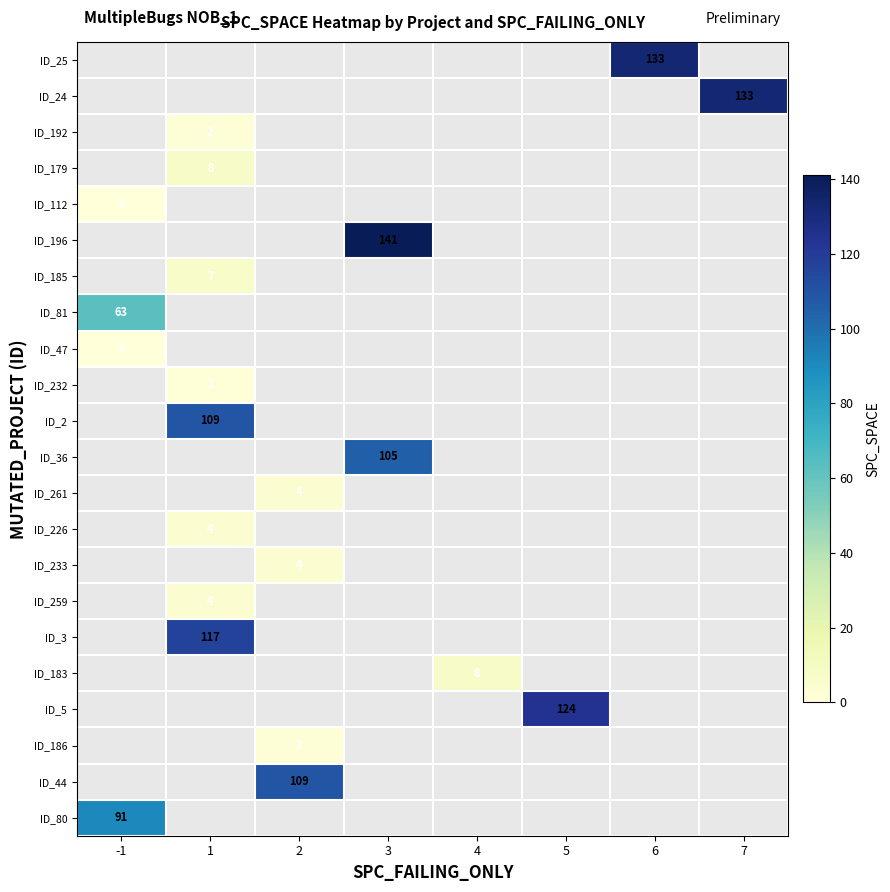

Is it true that ID_196 equals 141 at 3?

True